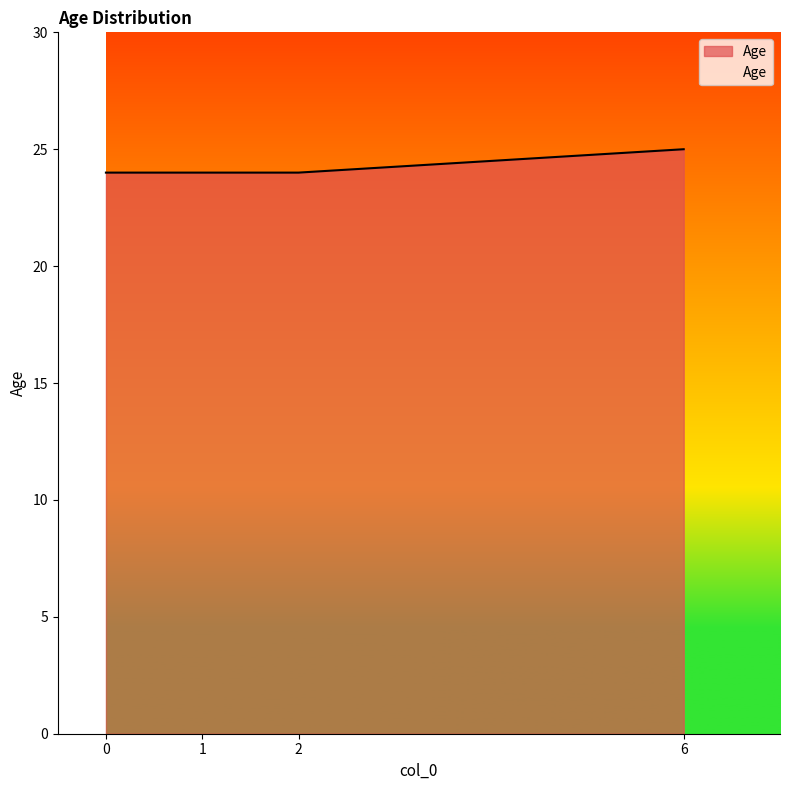

Does the chart have visible grid lines?

No